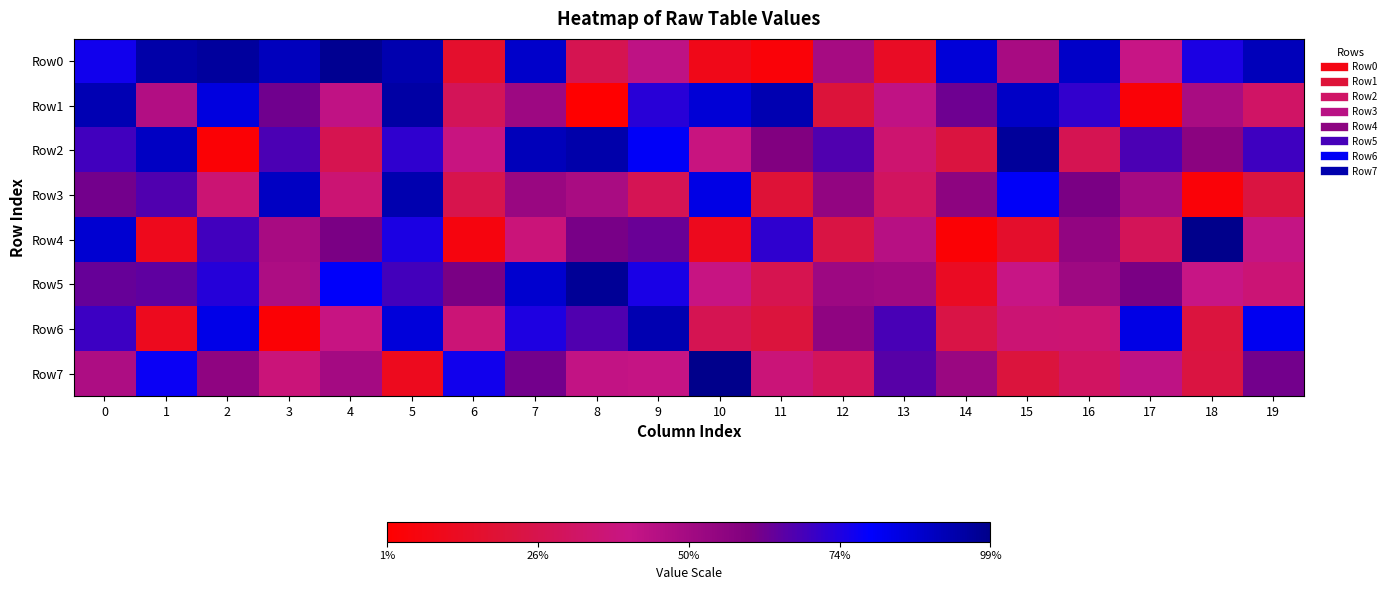

What is the maximum value shown in the chart?

993383